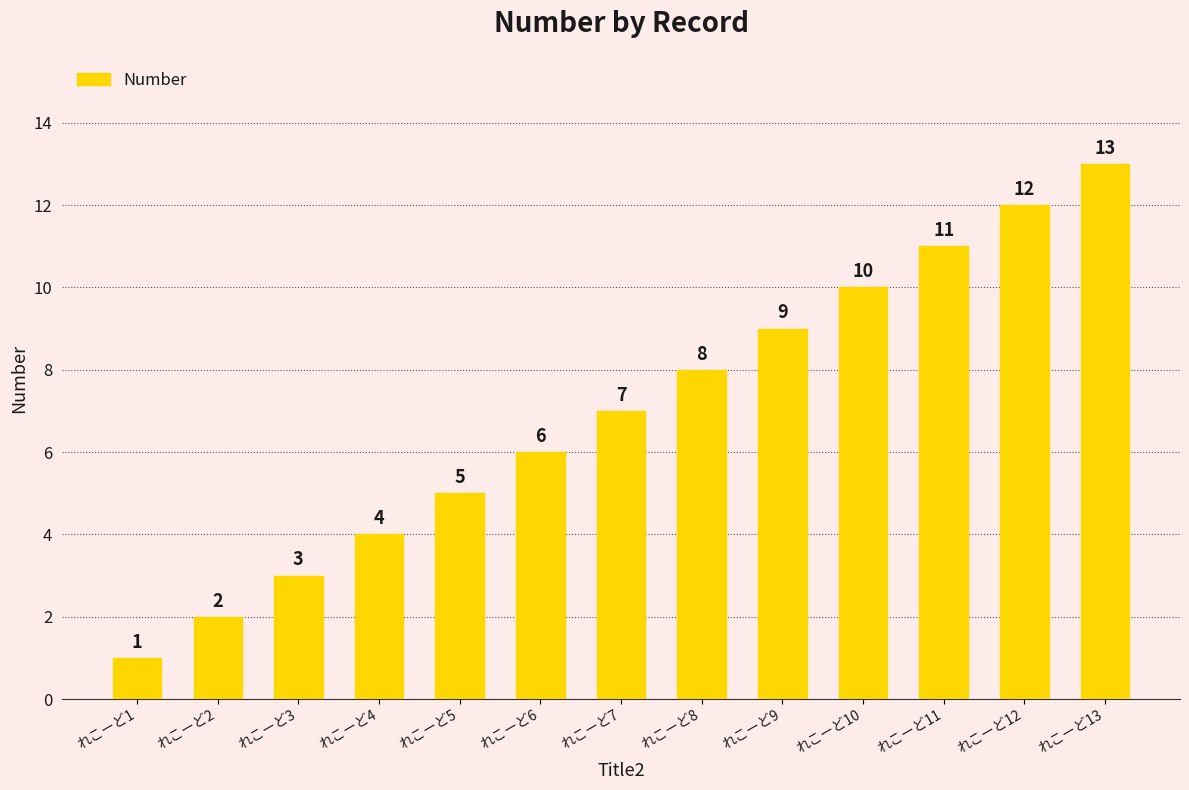

What is the difference between the values at れこーど10 and れこーど9?

1